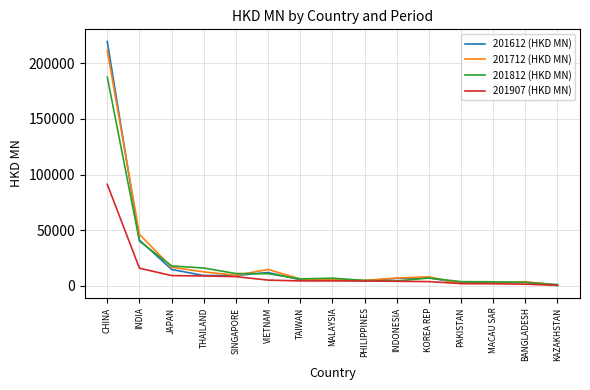

At which category is the sum across all series the highest?

CHINA